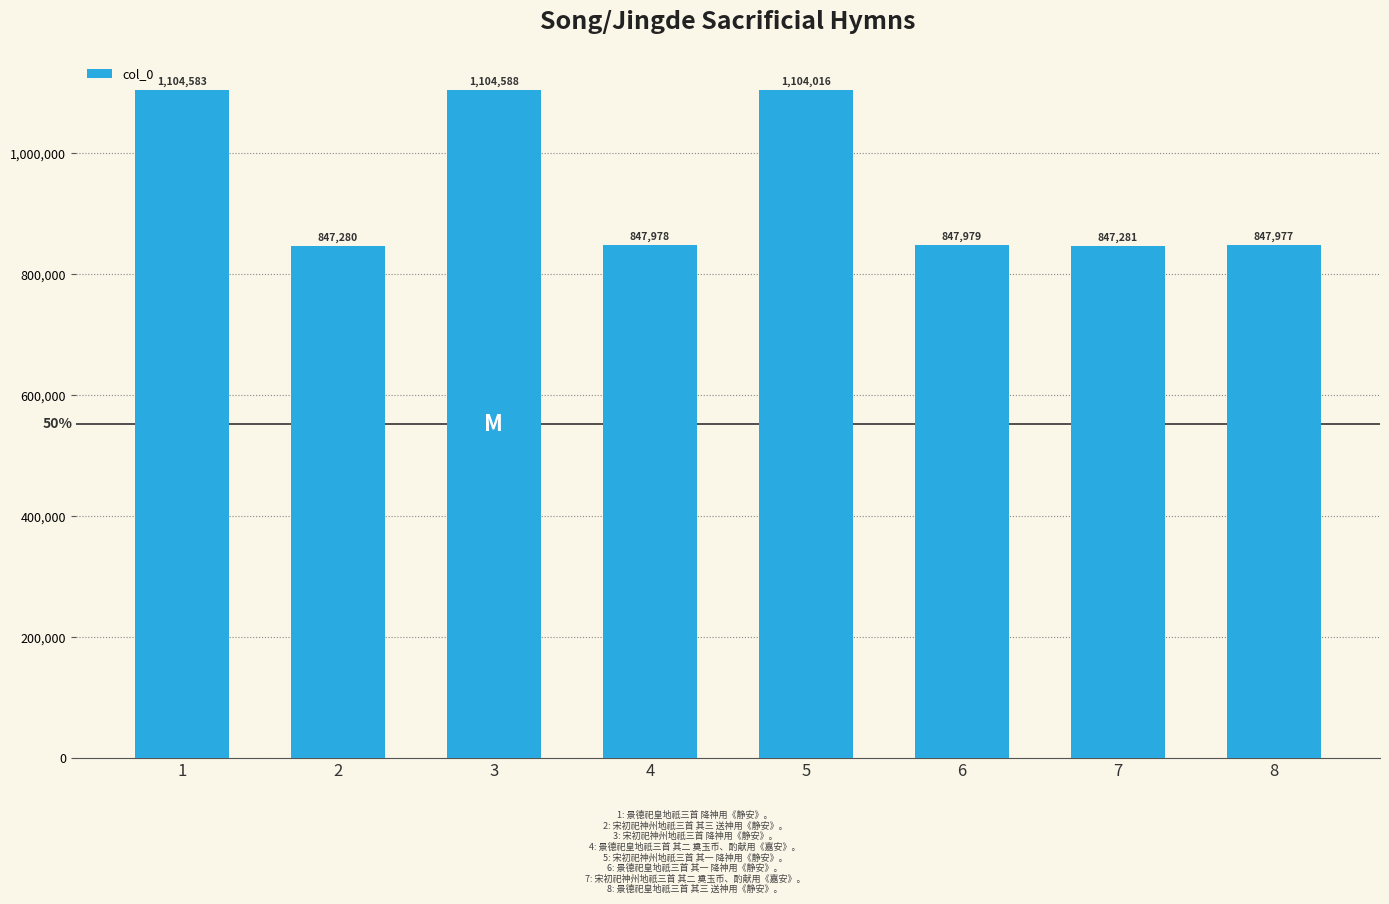

What value does the data have at 6?

847979